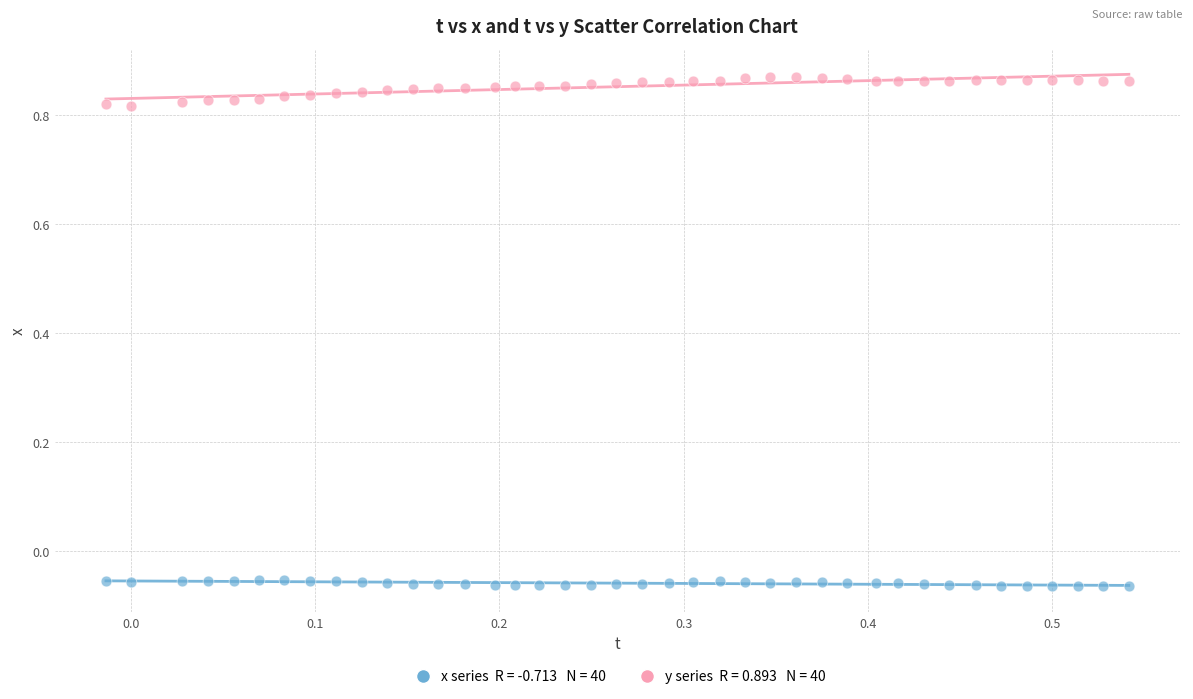

Across all data points, what is the range of X values (max minus min)?

0.6